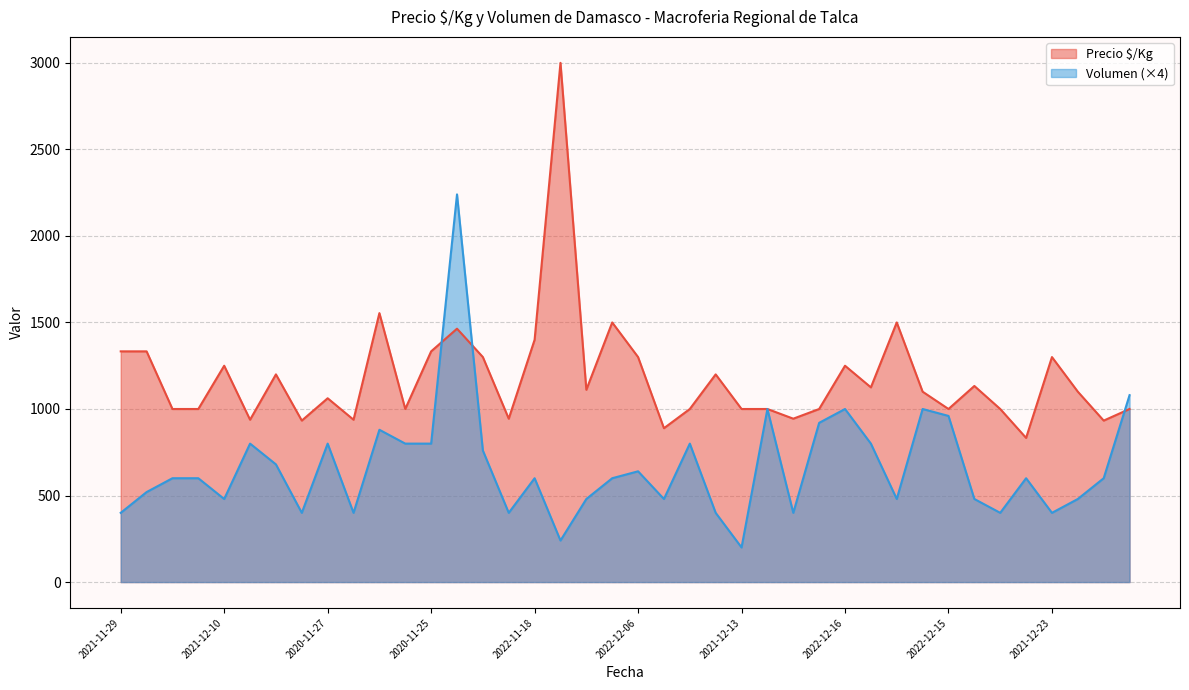

Which series has the widest spread of values?

Precio $/Kg